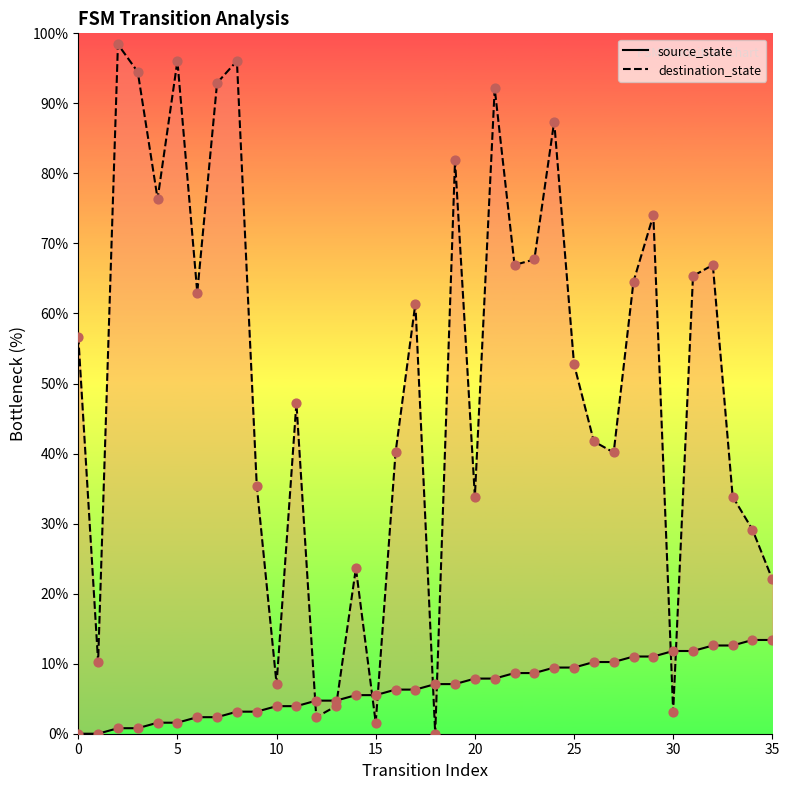

At which category is the sum across all series the highest?

21